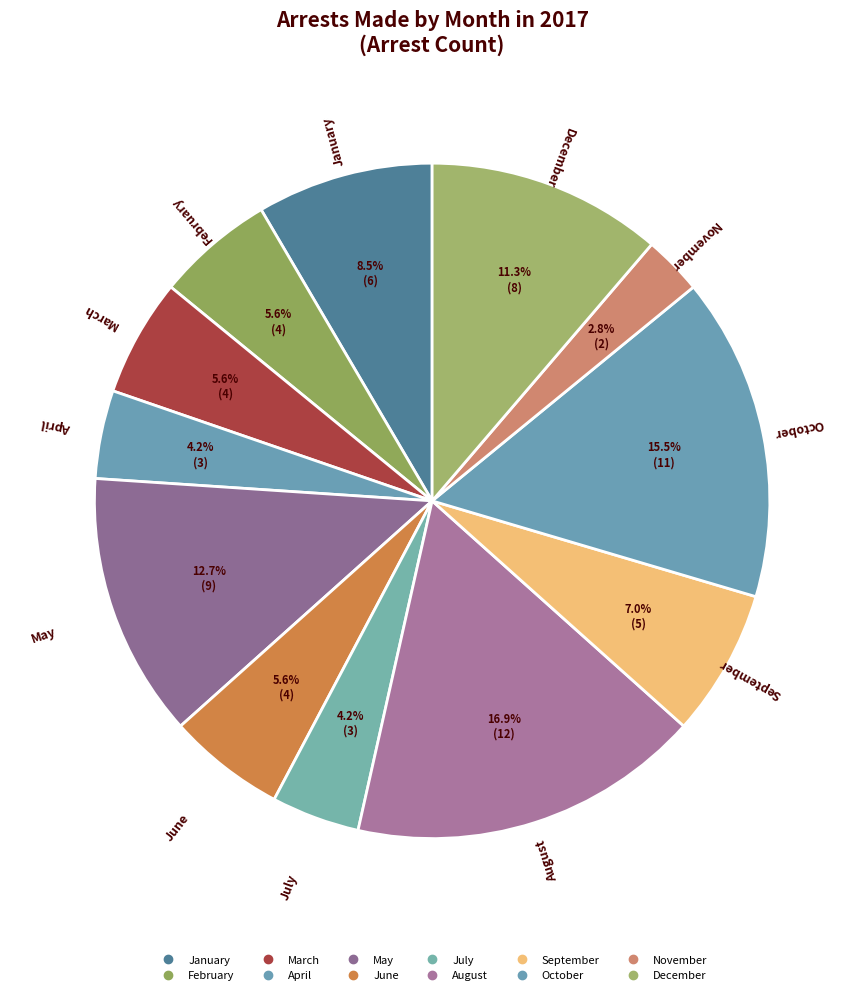

Count the number of slices in the pie.

12